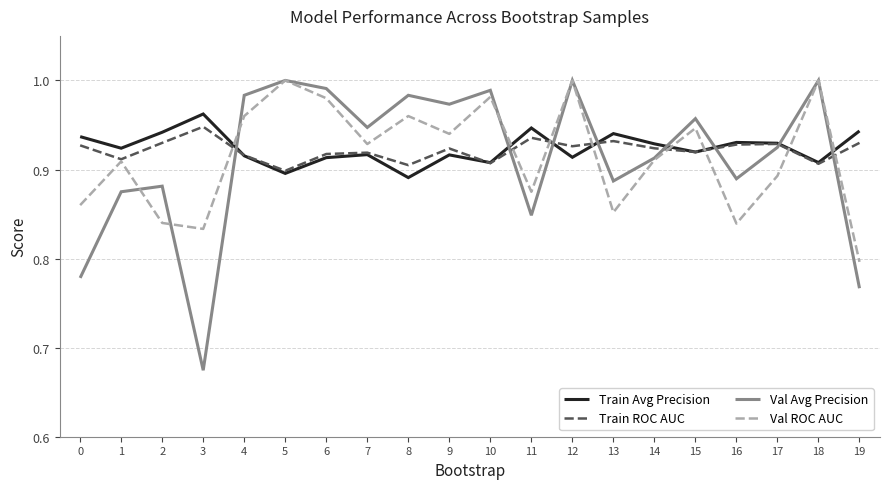

The value of Val Avg Precision at 13 is 0.9. True or false?

True